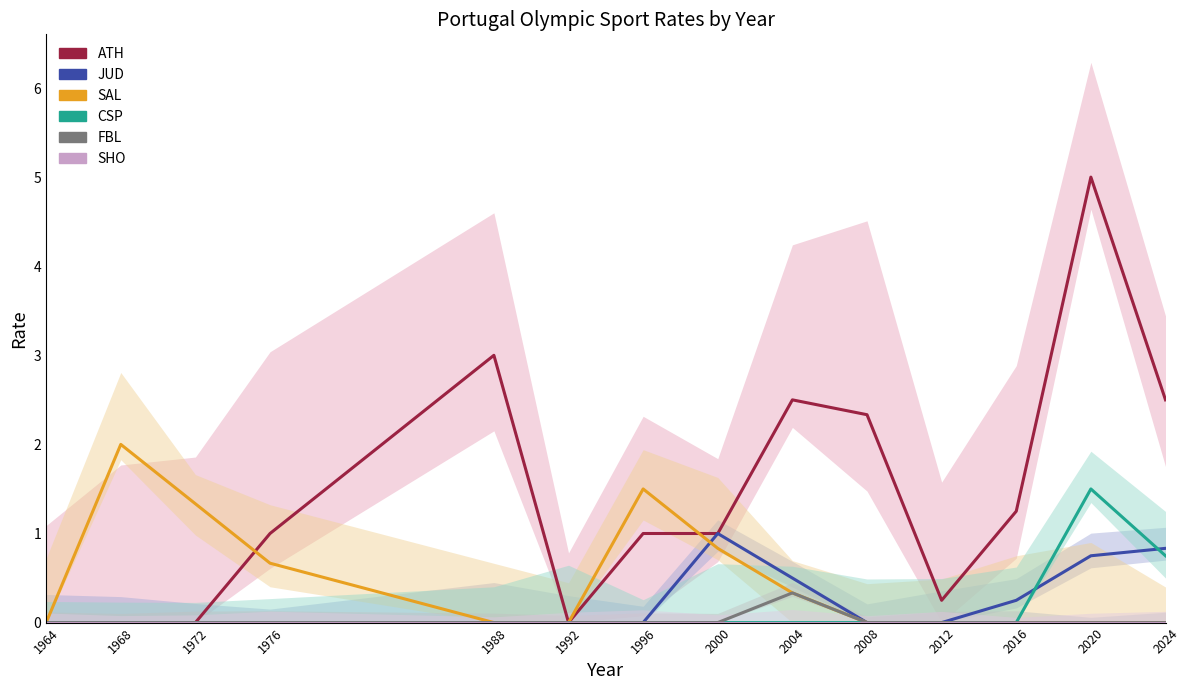

True or false: FBL has a value of 0.0 at 1976.

True